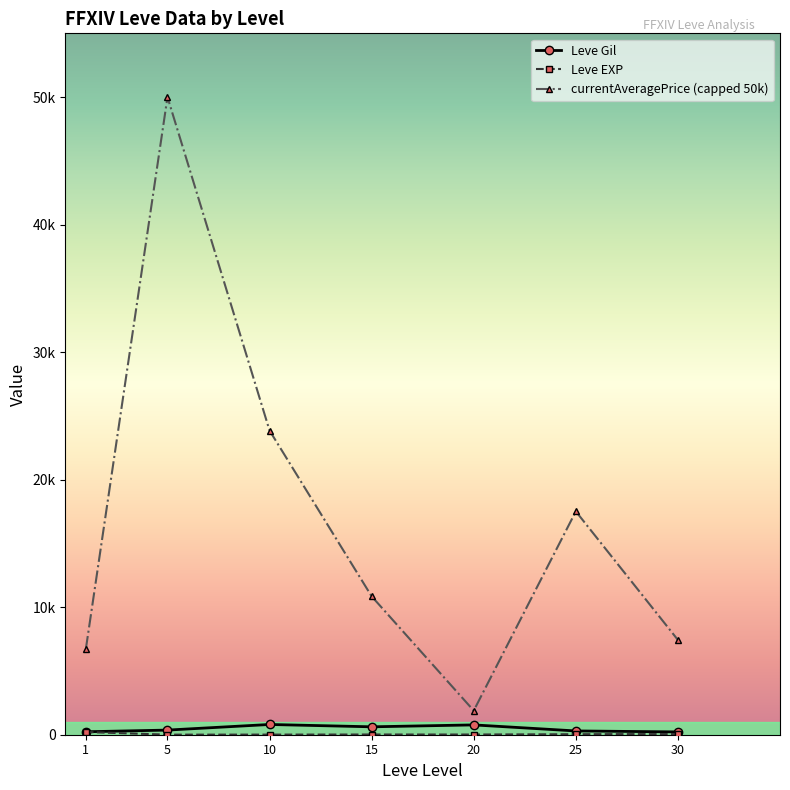

Is this an area chart (filled region under the line)?

No